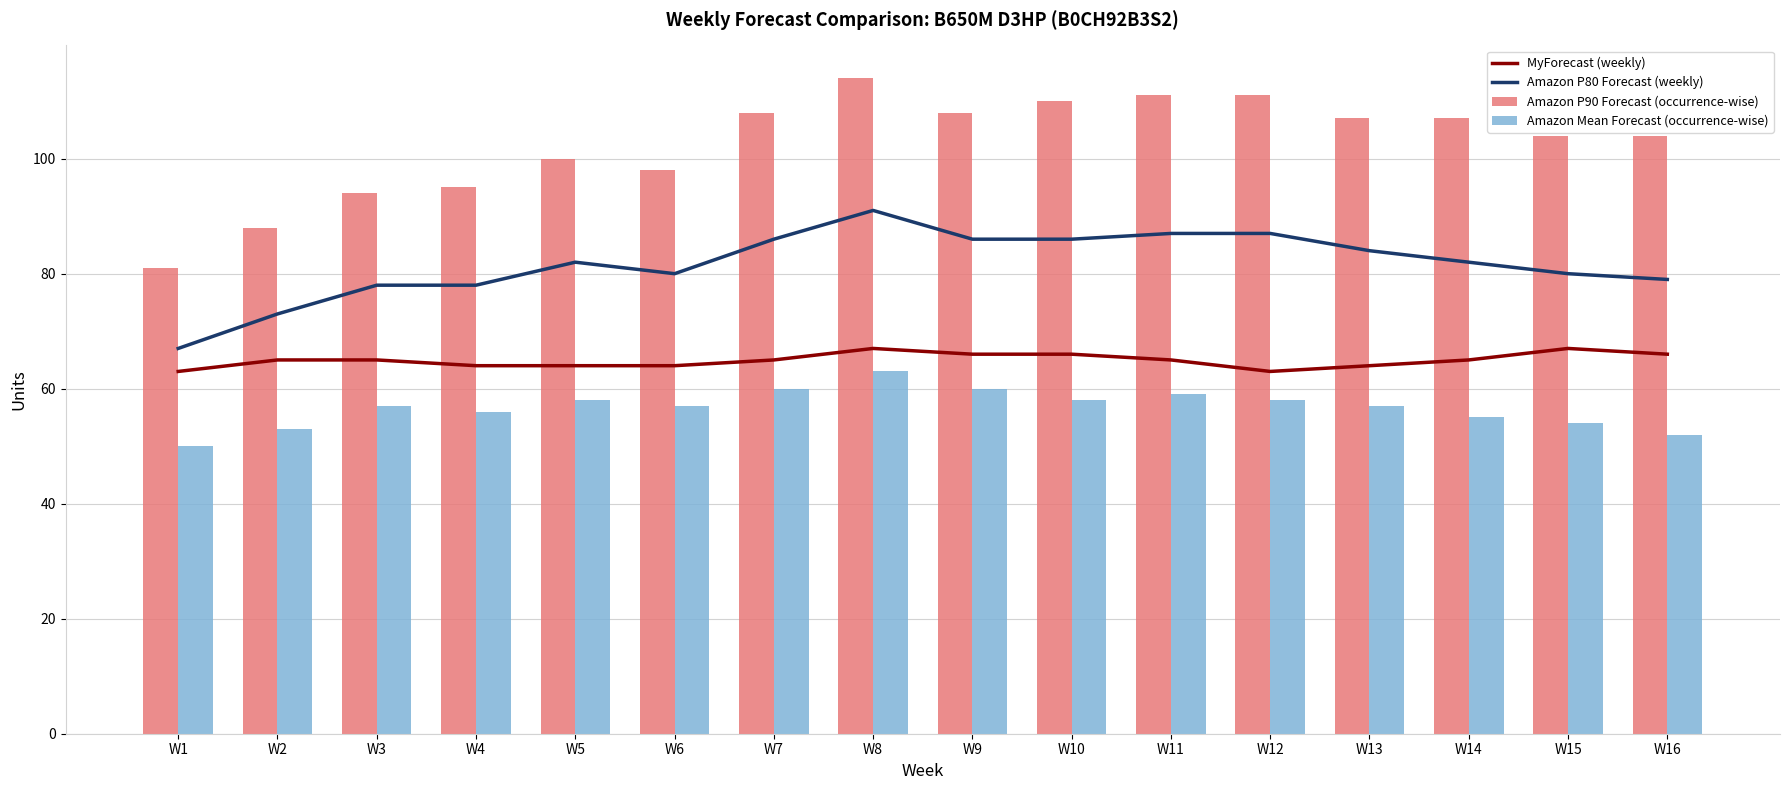

Count the number of categories in the chart.

16